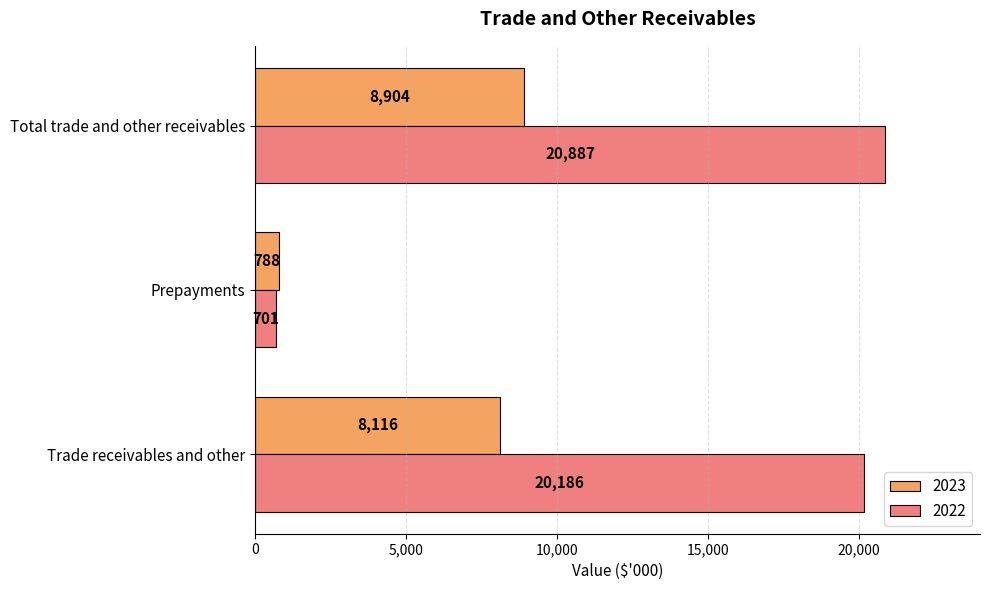

The value of 2023 at Trade receivables and other is 12081. True or false?

False